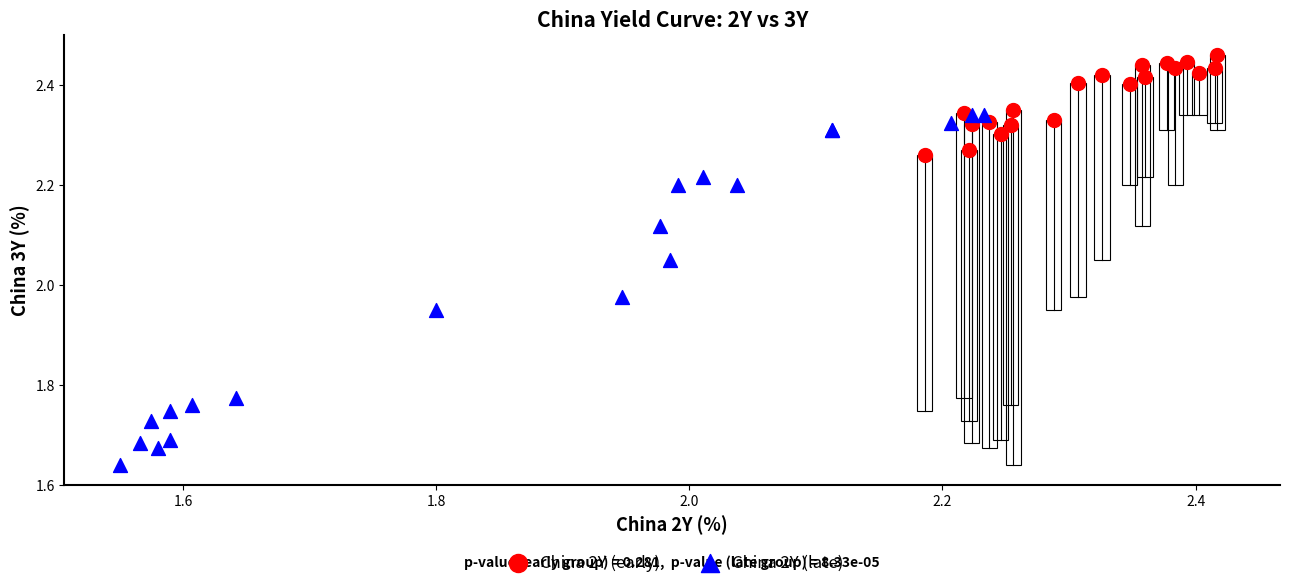

Which series reaches the minimum Y coordinate?

China 2Y (late)